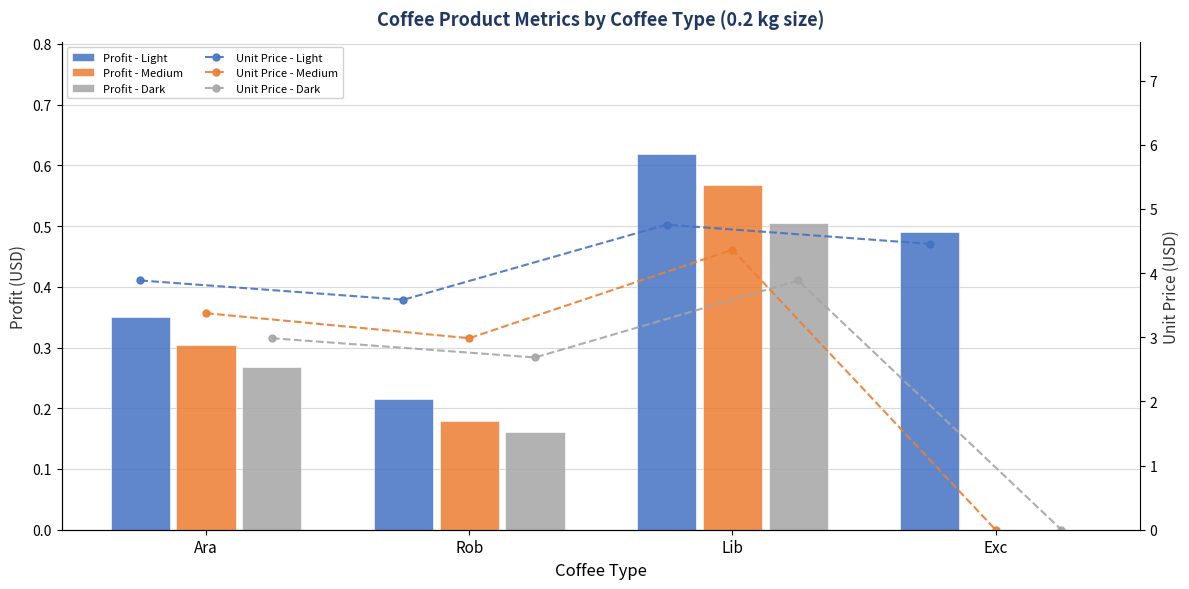

Between Rob and Ara, which is larger?

Ara